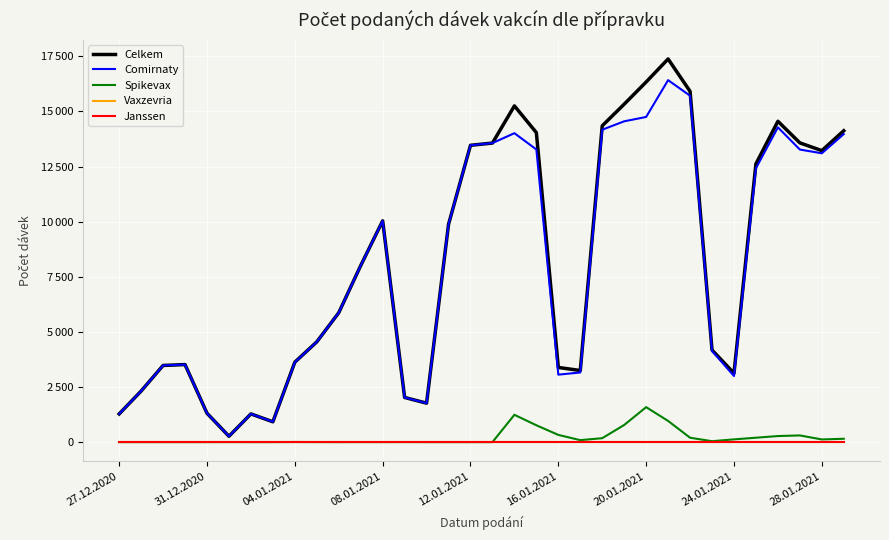

Is this an area chart (filled region under the line)?

No